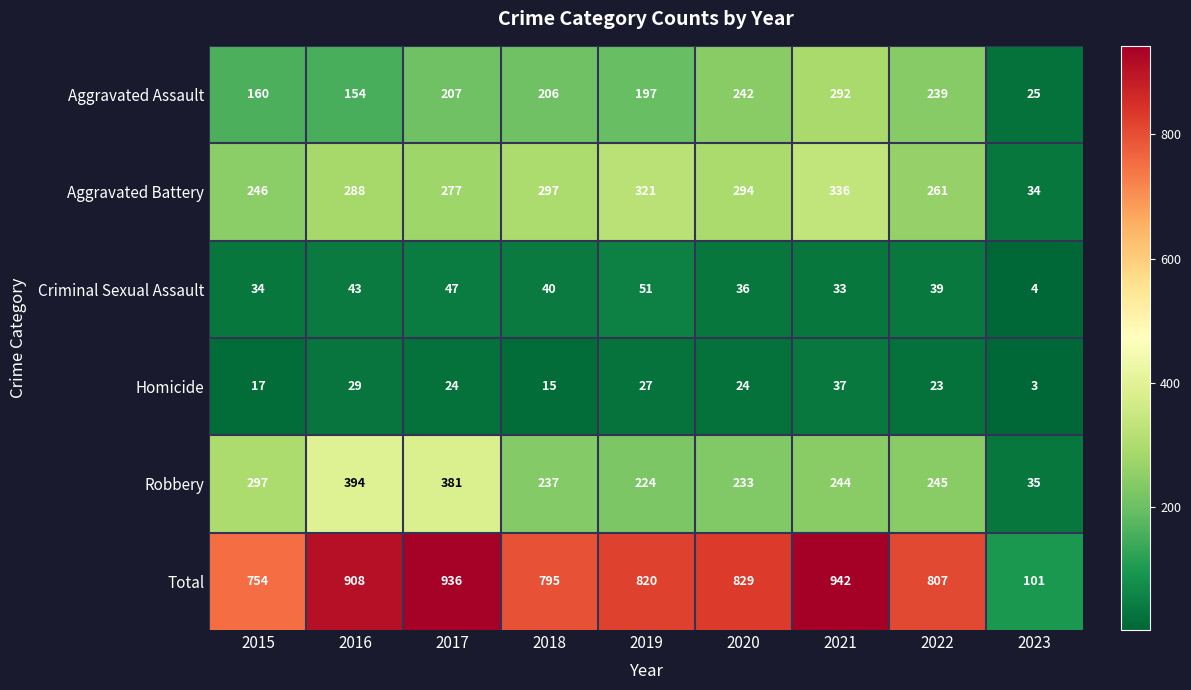

What is the sum of all Criminal Sexual Assault values?

327